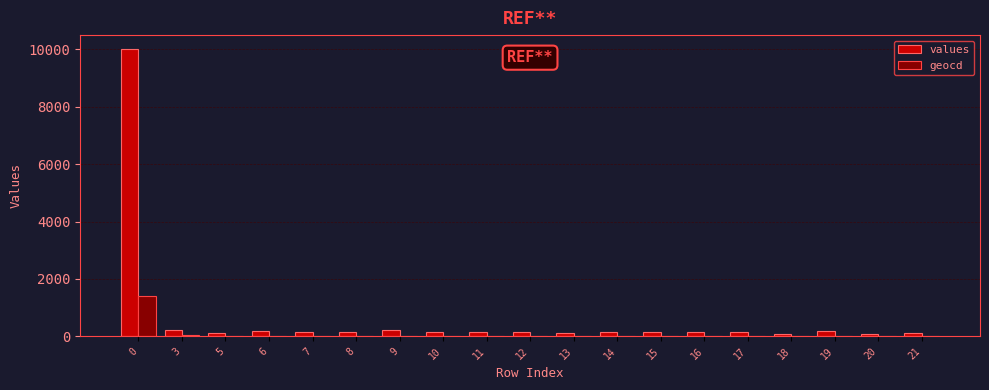

The values series shows 113 at 21. True or false?

True